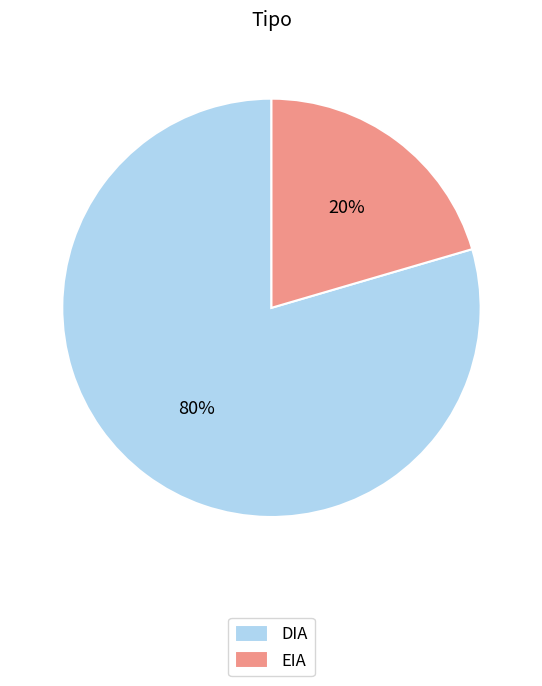

Is there any slice that represents more than half of the pie?

Yes